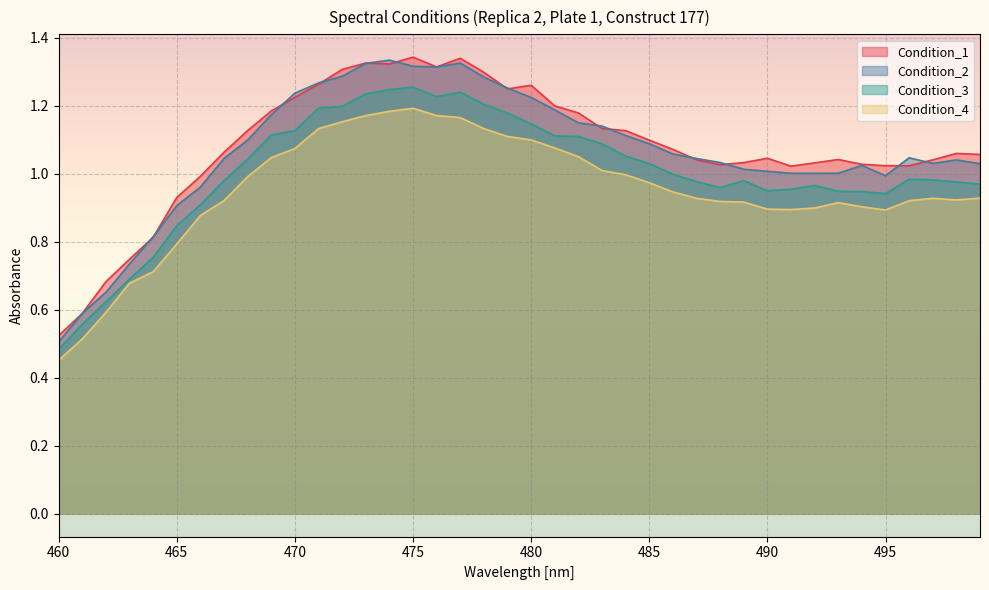

What is the difference between the highest and lowest values at 461?

0.1